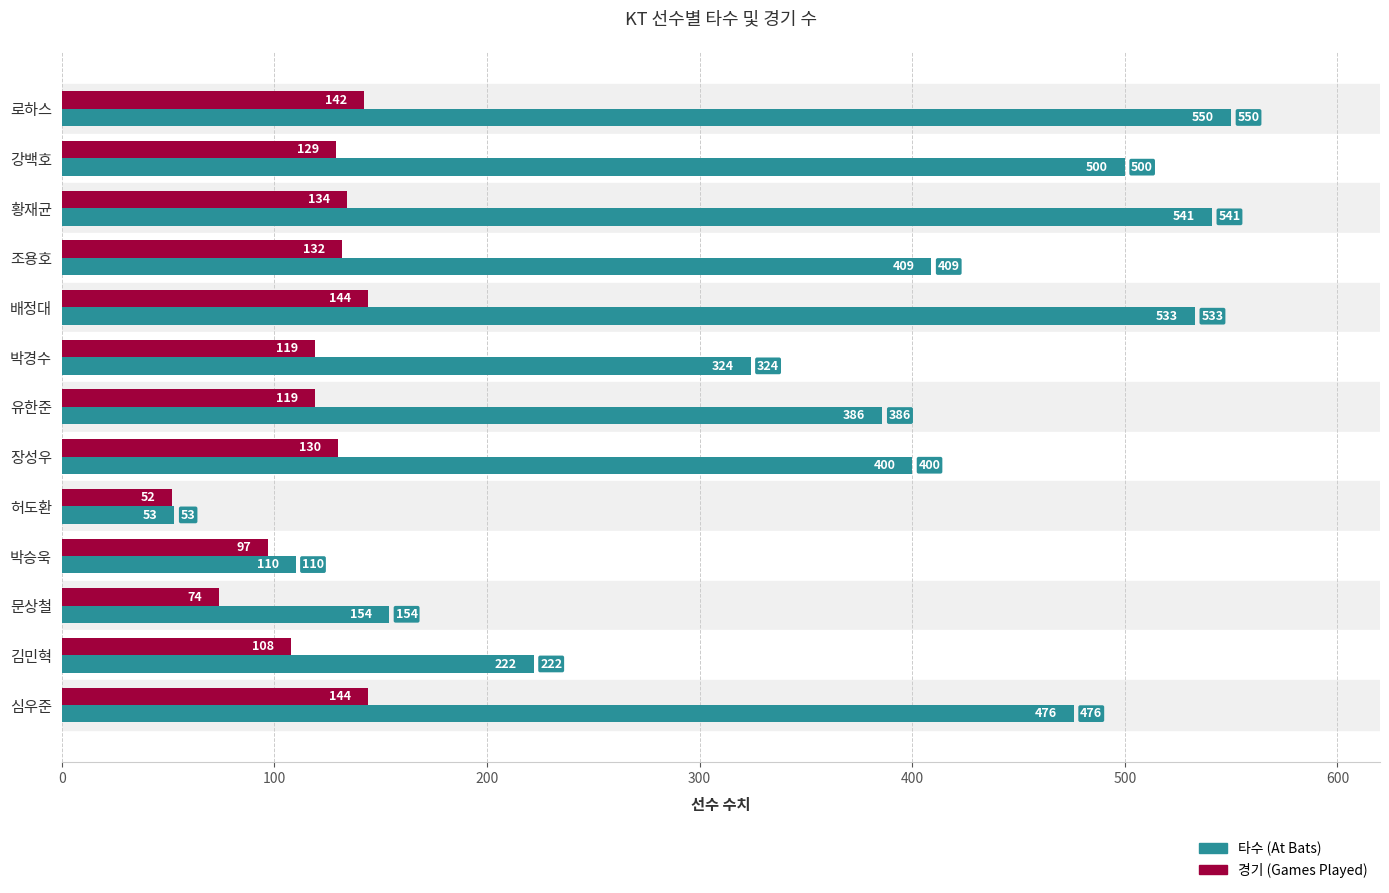

What is the minimum value shown in the chart?

52